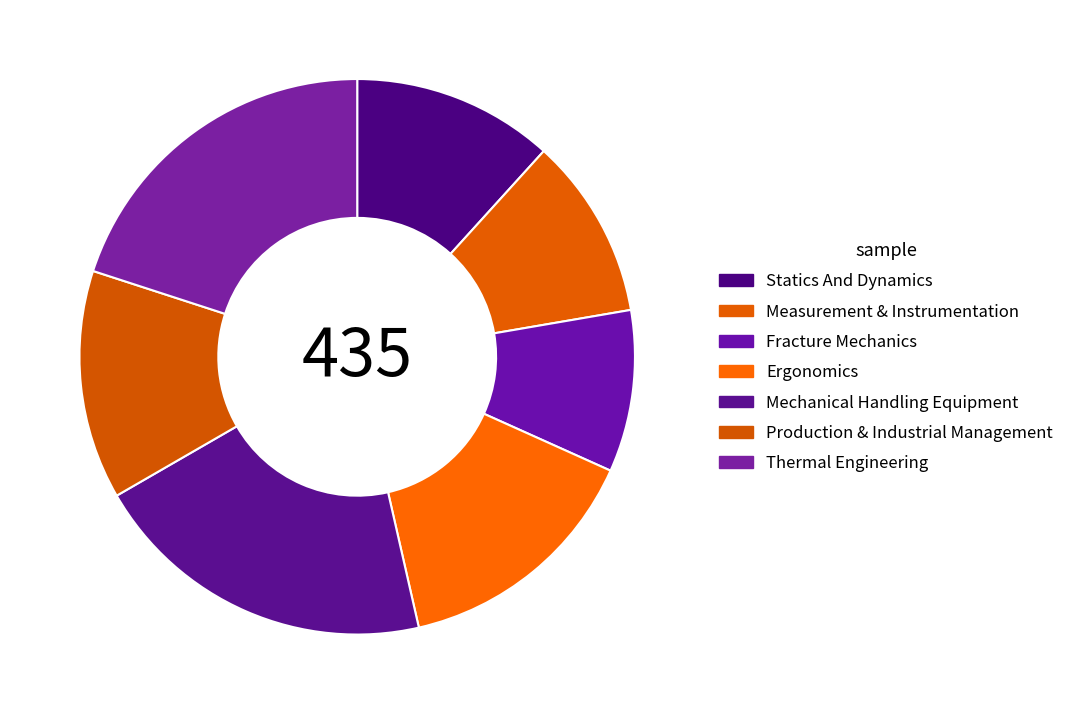

The Measurement & Instrumentation slice represents 22% of the pie. True or false?

False